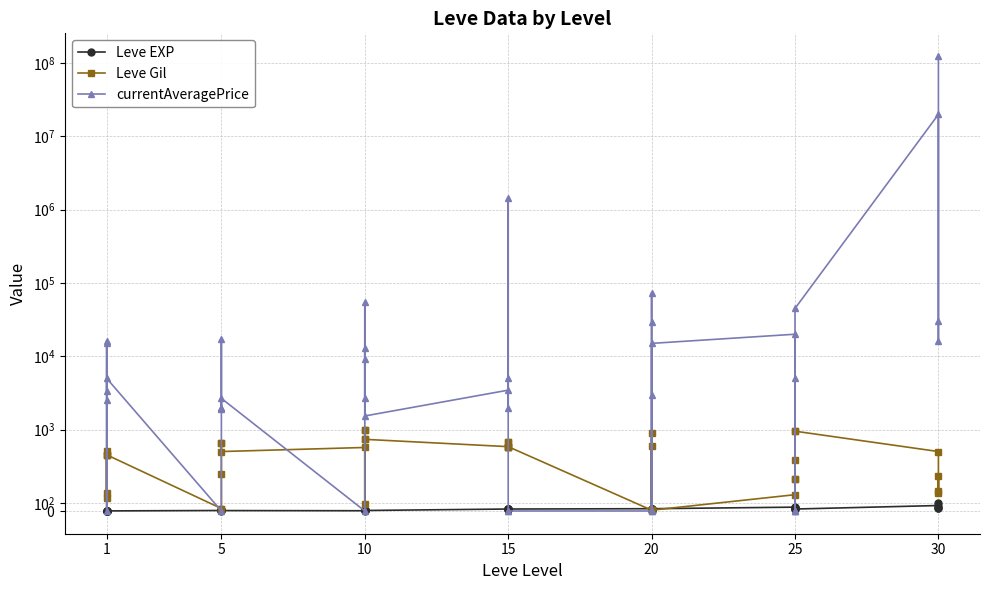

What is the value of the currentAveragePrice point at the 26th from the left?

5002